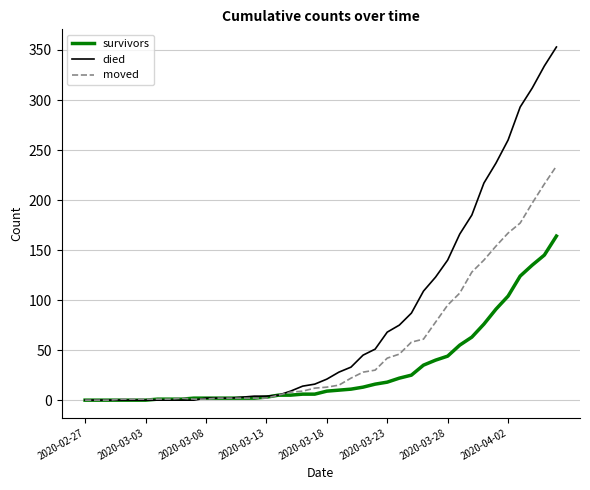

Which series has the largest total across all categories?

died